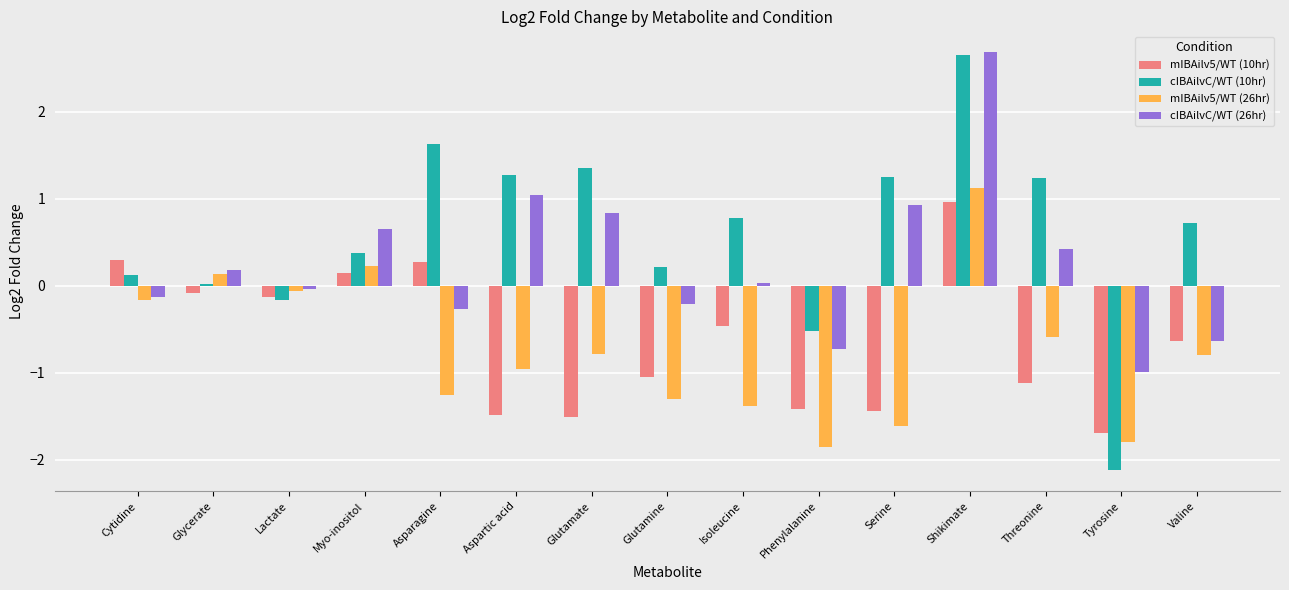

What is the total value across all series at Glycerate?

0.2